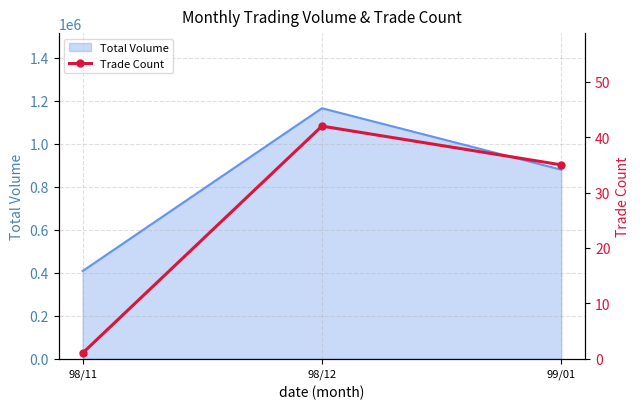

What position from the right is 99/01?

1